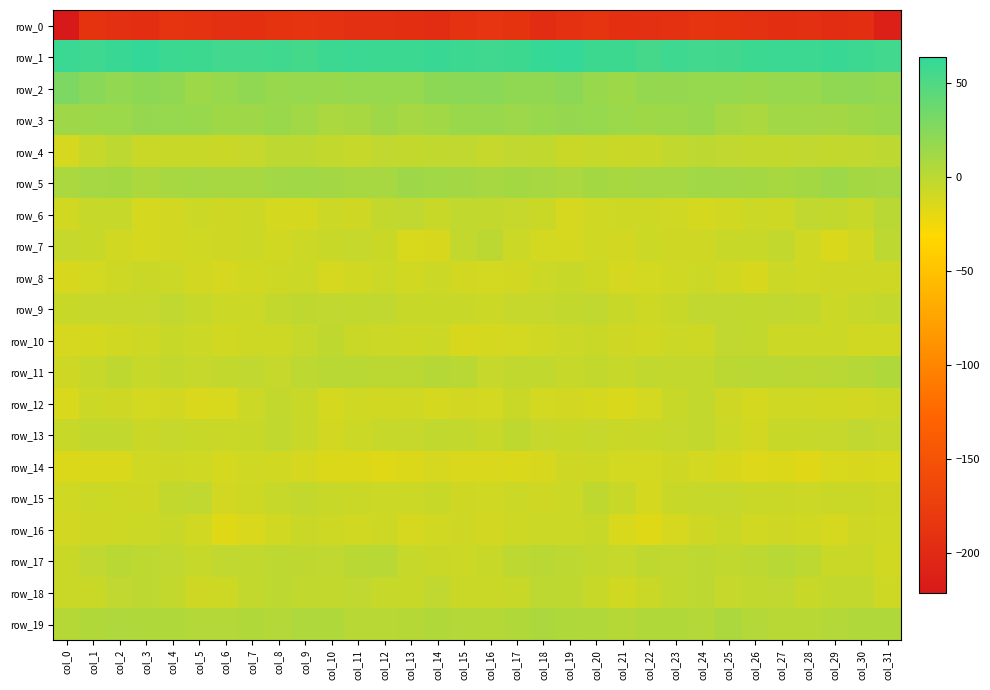

True or false: row_2 has a value of 9.2 at col_31.

False